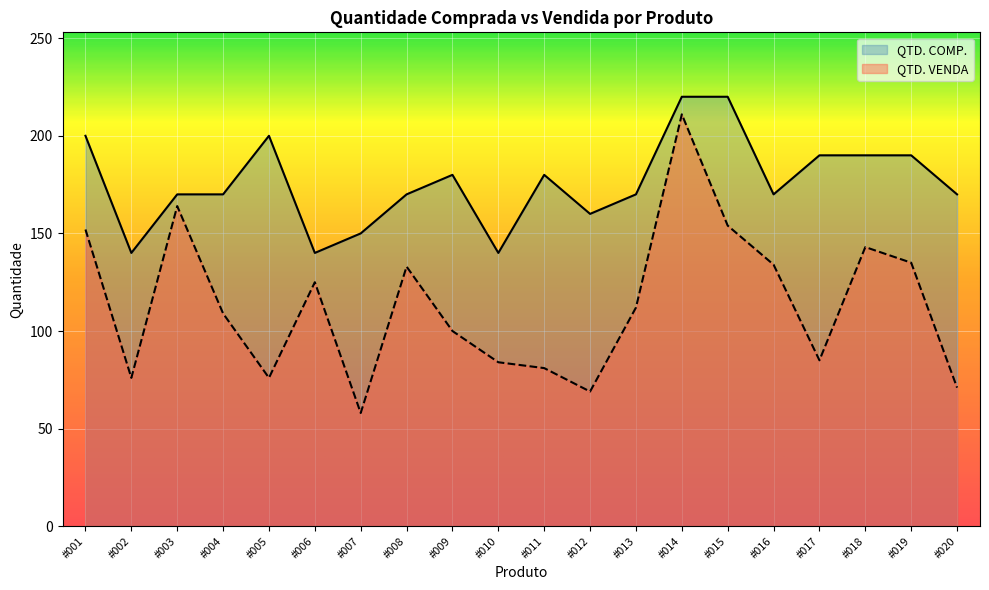

List the series in order of their peak value, lowest first.

QTD. VENDA, QTD. COMP.